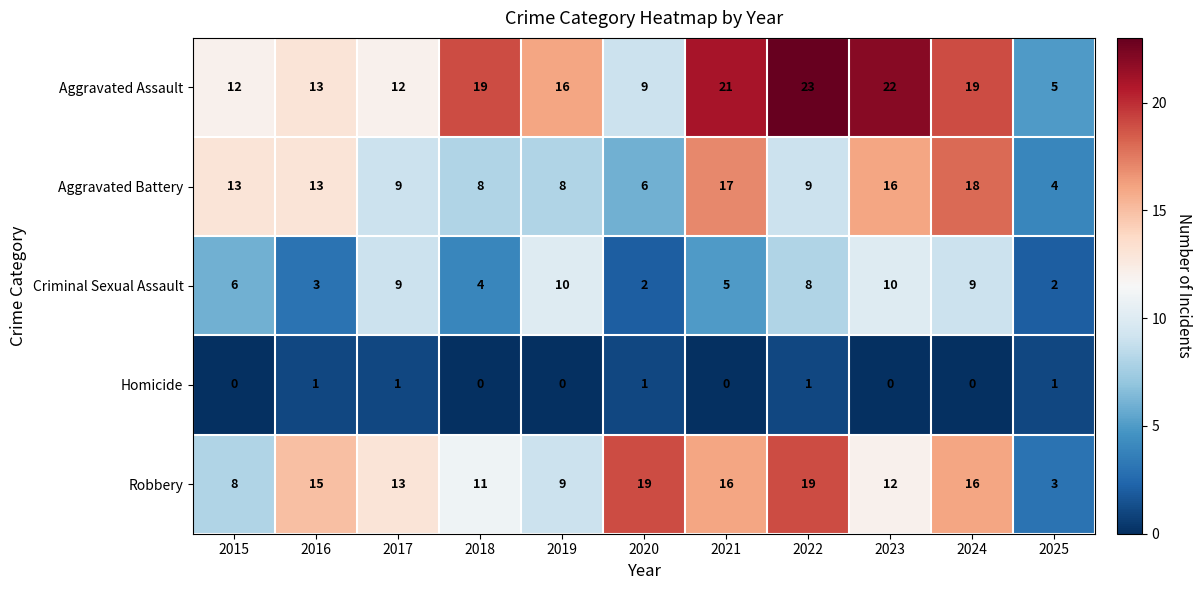

At how many categories does at least one series exceed 6?

10